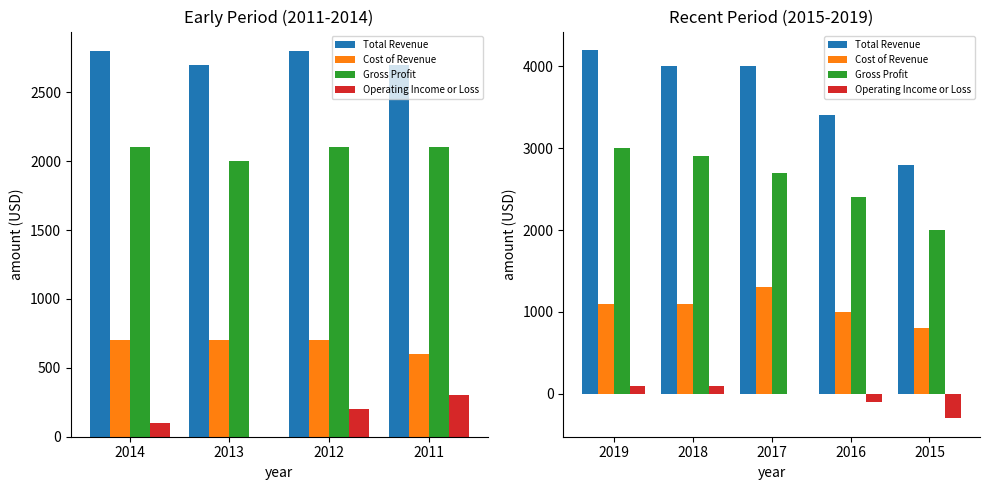

The Total Revenue series shows 6548 at 2018. True or false?

False